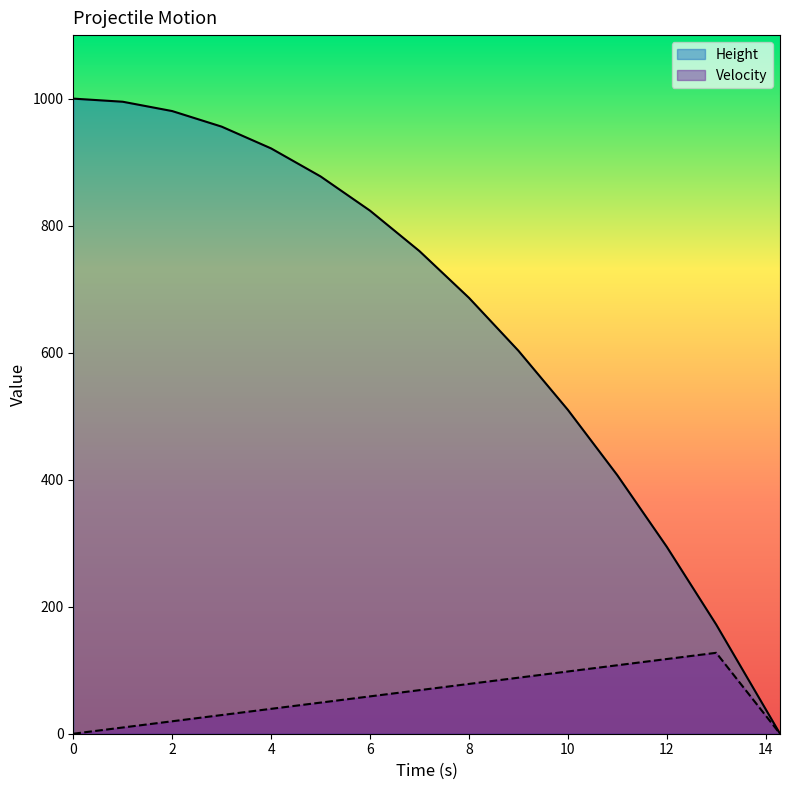

Rank the categories by Velocity value from lowest to highest.

0.0, 14.29, 1.0, 2.0, 3.0, 4.0, 5.0, 6.0, 7.0, 8.0, 9.0, 10.0, 11.0, 12.0, 13.0